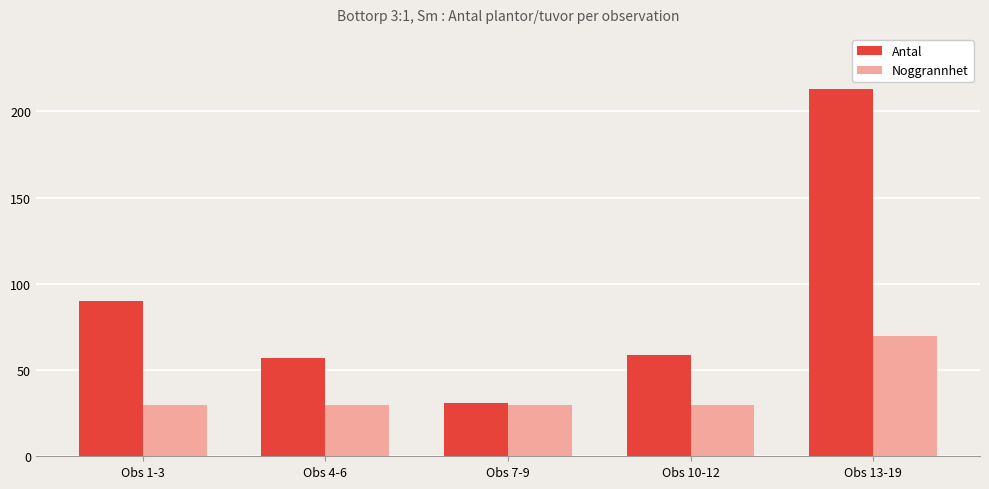

What is the label of the 2nd bar from the left?

Obs 4-6